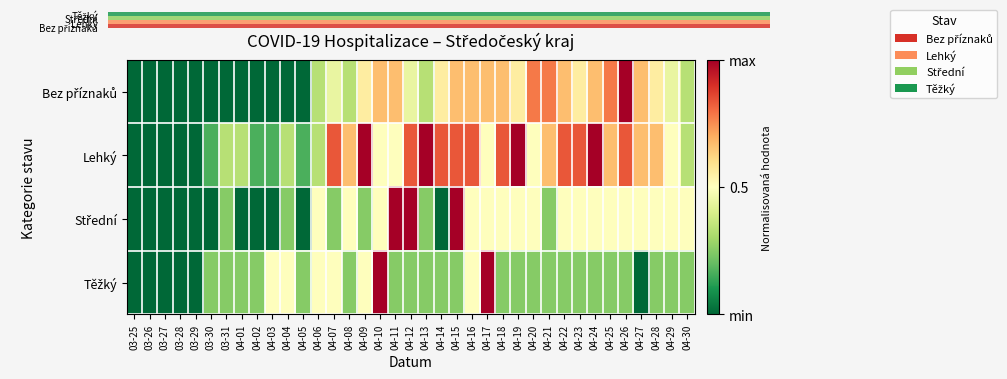

At how many categories does at least one series exceed 0?

32